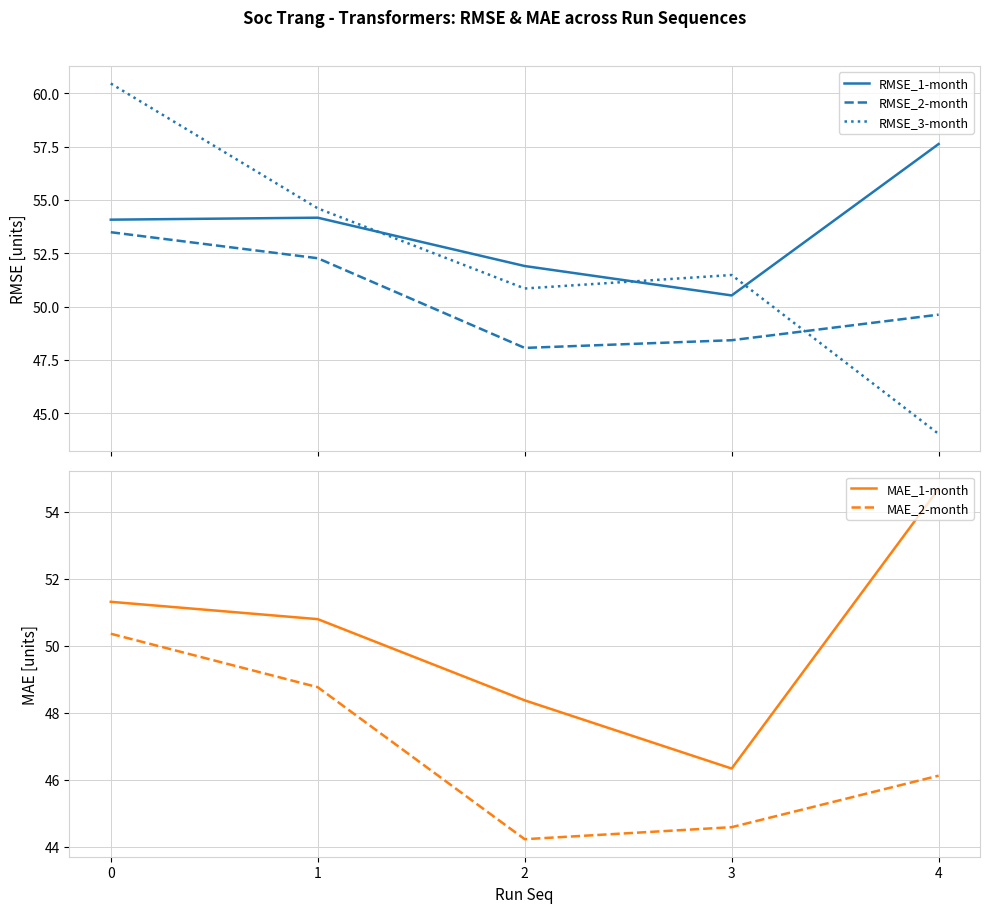

Is this an area chart (filled region under the line)?

No